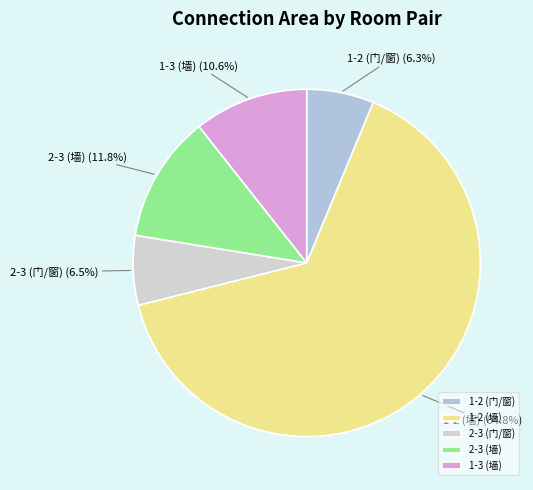

How much of the chart is everything except 2-3 (墙)?

88.2%